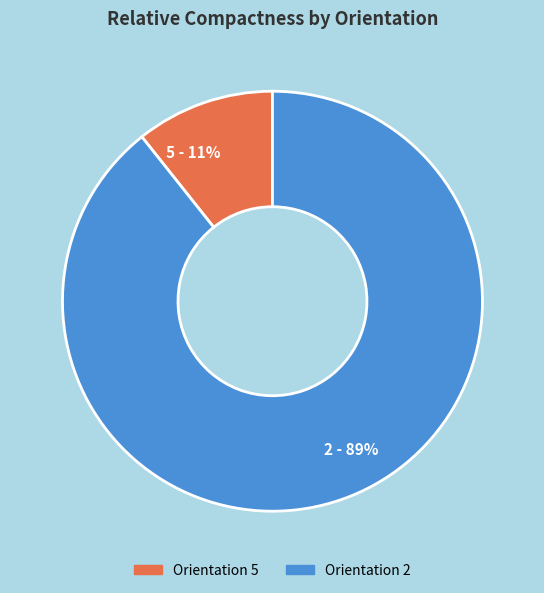

Does any single category account for the majority?

Yes